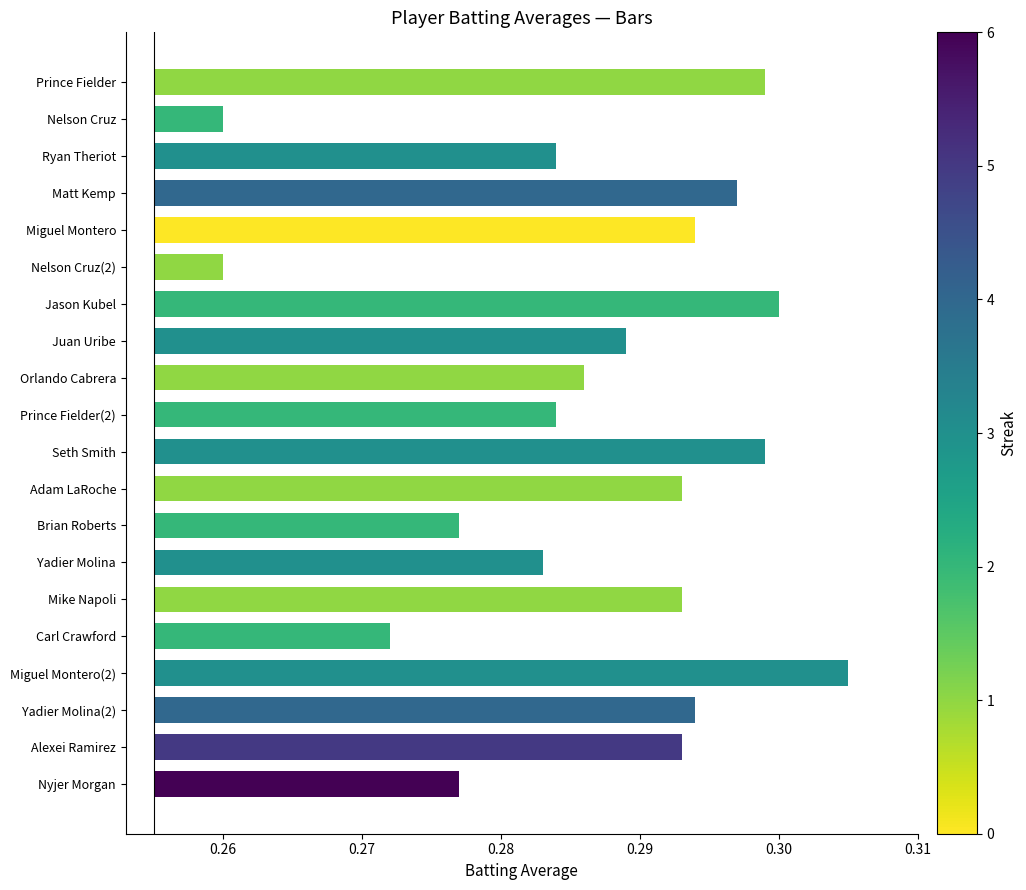

Does the chart contain any negative values?

No